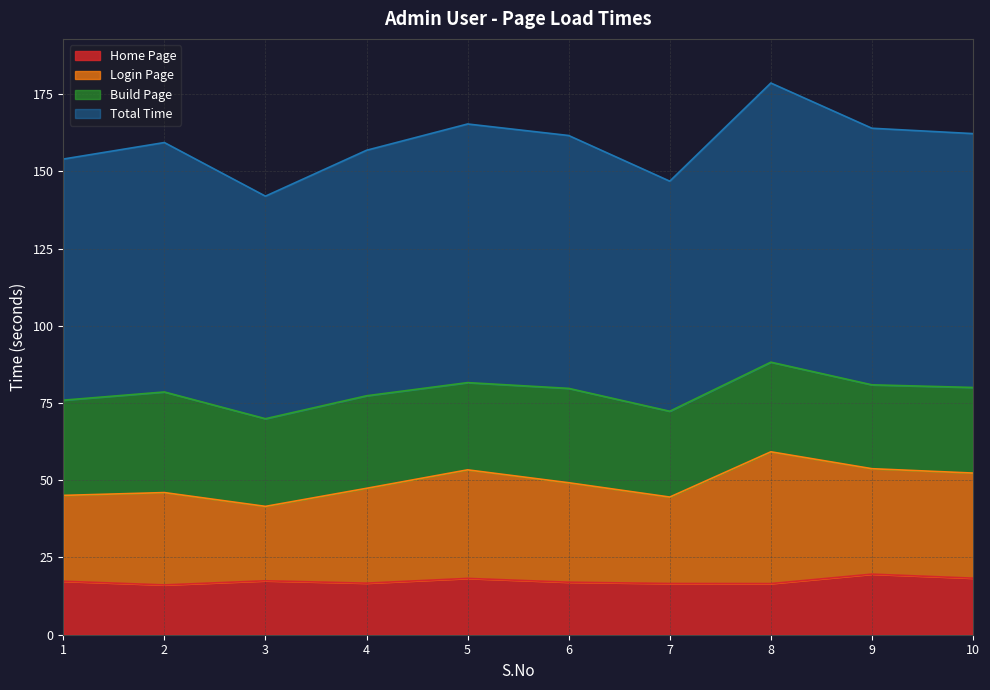

What is the difference between the maximum and minimum values in the Home Page series?

3.5